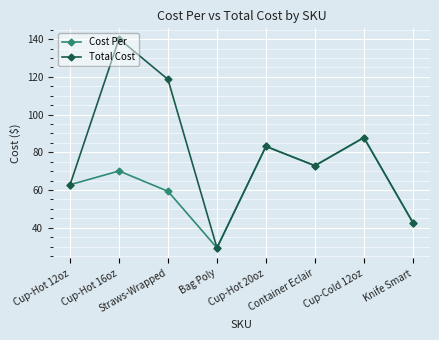

Where is the first local minimum for Total Cost?

Bag Poly